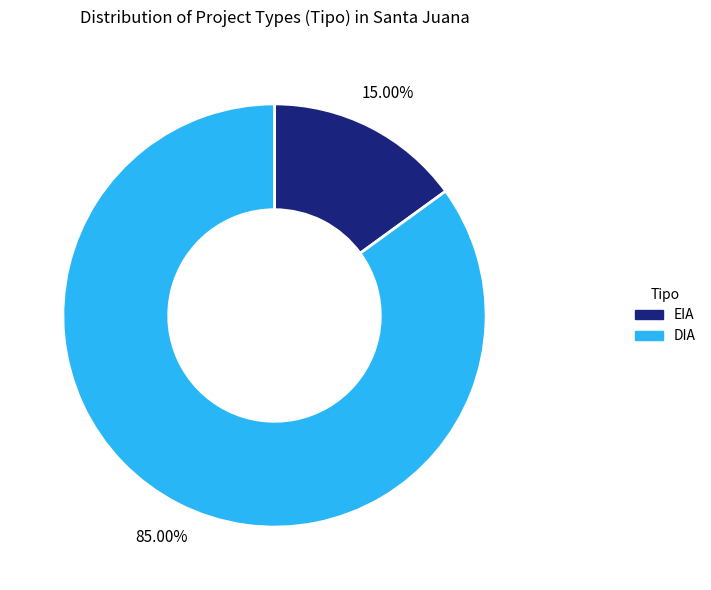

Do EIA and DIA together represent more than half of the pie?

Yes